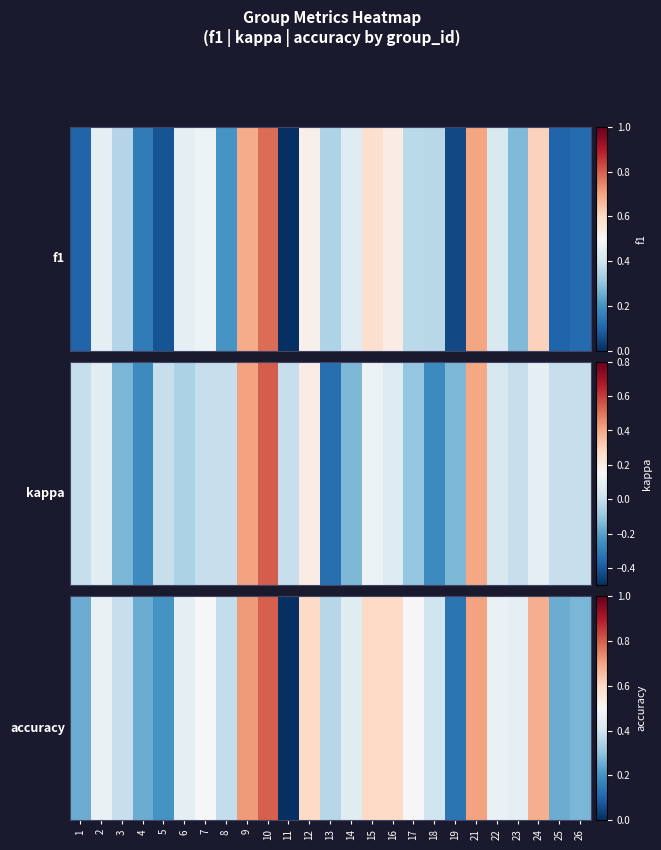

Which has a higher value, 18 or 9?

9